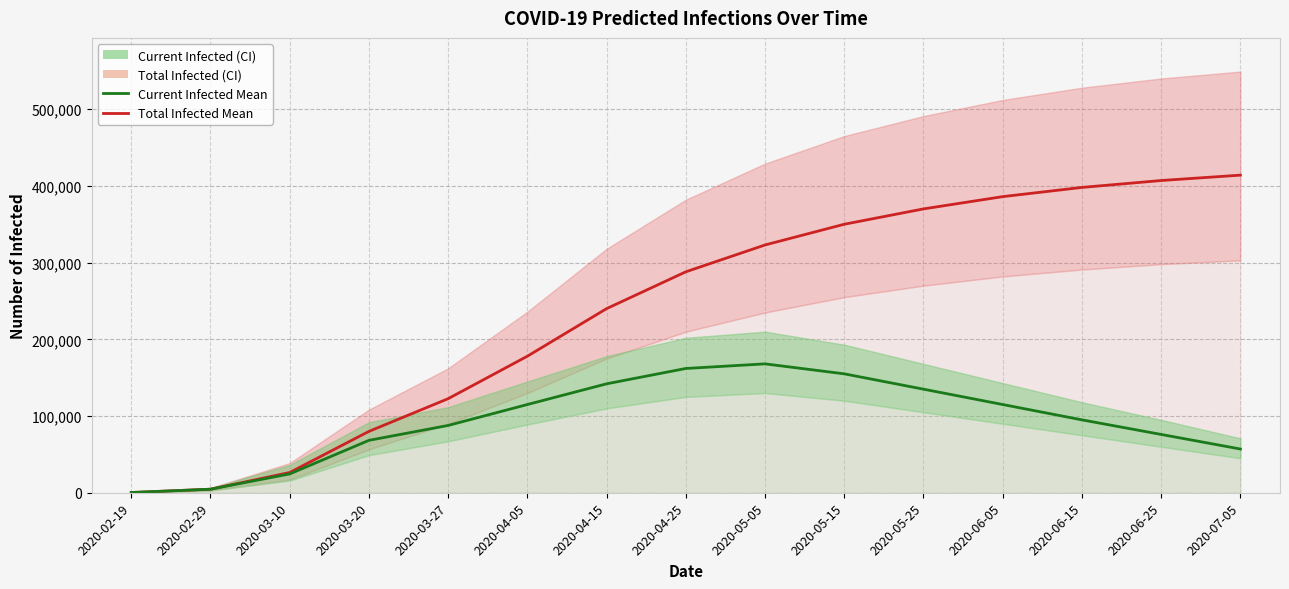

Reading left to right, list all the values displayed in this chart.

predicted_total_infected_mean: 307	4605	26376	79995	122635	178000	240000	288000	323000	350000	370000	386000	398000	407000	414000
predicted_current_infected_mean: 307	4605	24534	68301	87734	115000	142000	162000	168000	155000	135000	115000	95000	76000	57000